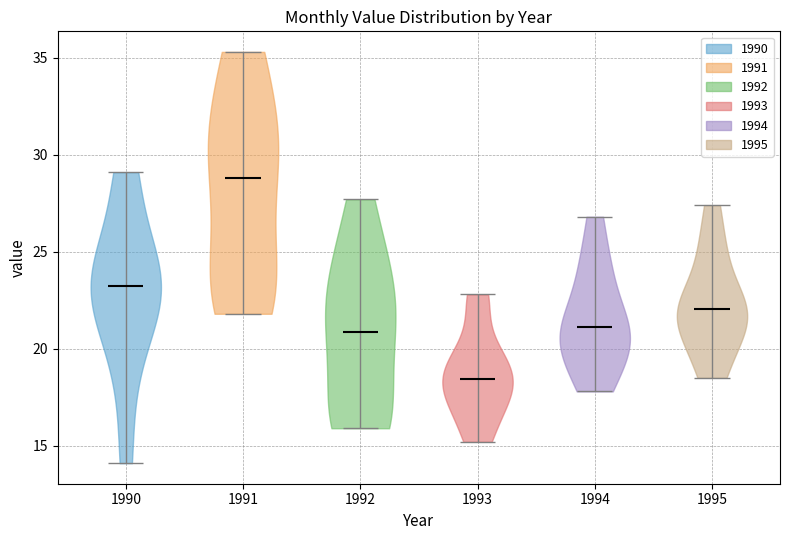

Reading left to right, read every violin against the y-axis: where its median line is, and the lowest and highest points it reaches. The values are not printed on the chart, so give them approximately, as read against the axis.

1990: median line 23.5, lowest point 14.0, highest point 29.0
1991: median line 29.0, lowest point 22.0, highest point 35.5
1992: median line 21.0, lowest point 16.0, highest point 27.5
1993: median line 18.5, lowest point 15.0, highest point 23.0
1994: median line 21.0, lowest point 18.0, highest point 27.0
1995: median line 22.0, lowest point 18.5, highest point 27.5